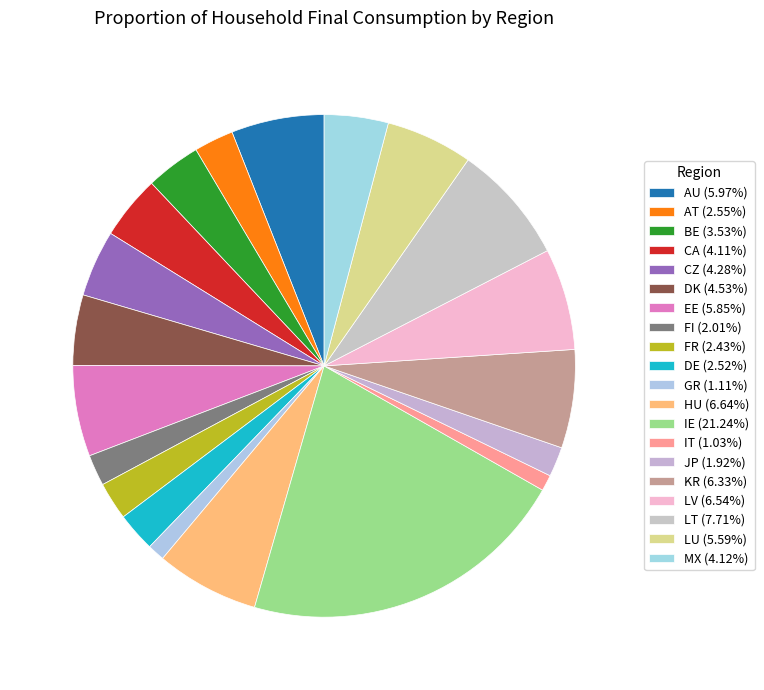

To the nearest percent, what is the average slice percentage?

5%